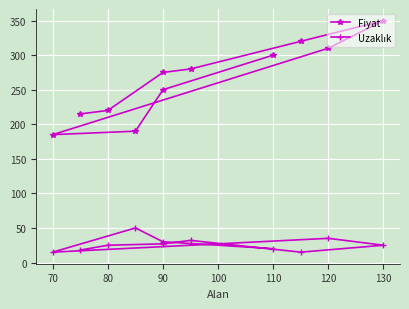

Is the value of Fiyat at 10 greater than the value of Uzaklık at 90?

Yes